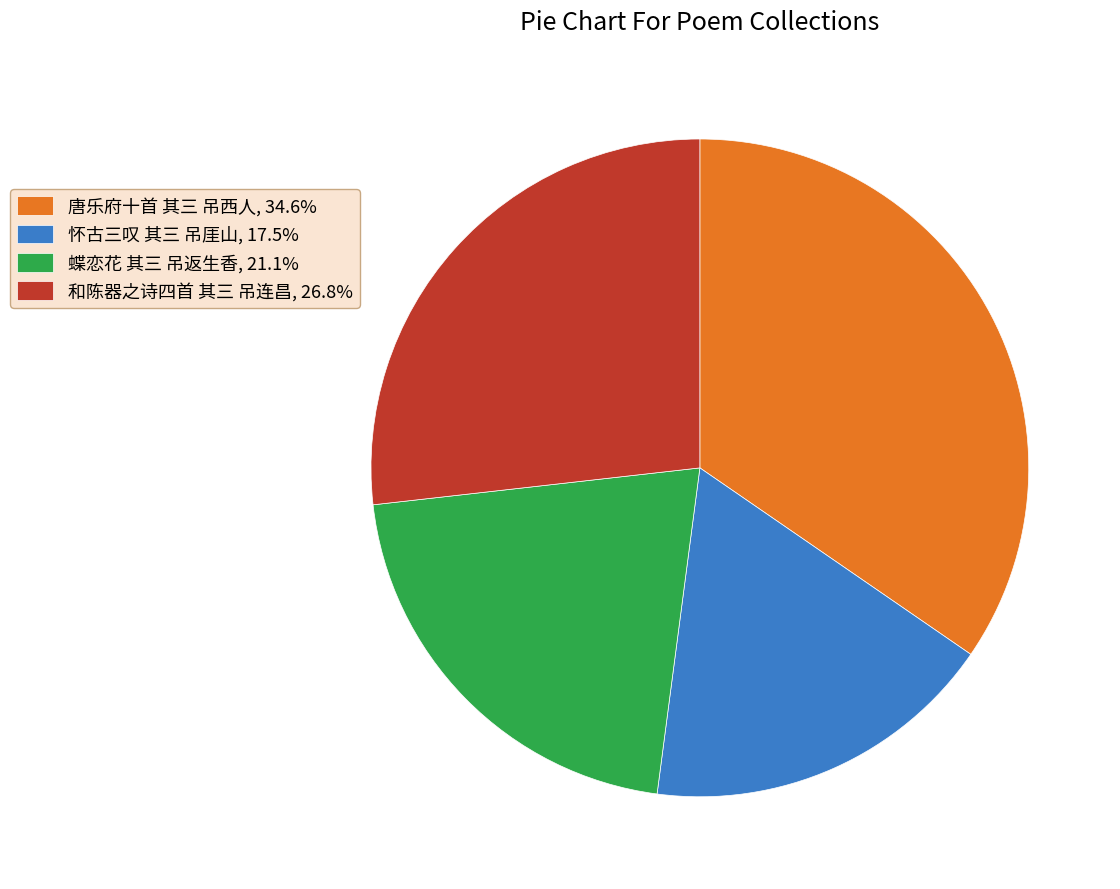

What is the ratio of the value at 唐乐府十首 其三 吊西人, 34.6% to the value at 蝶恋花 其三 吊返生香, 21.1%?

1.6